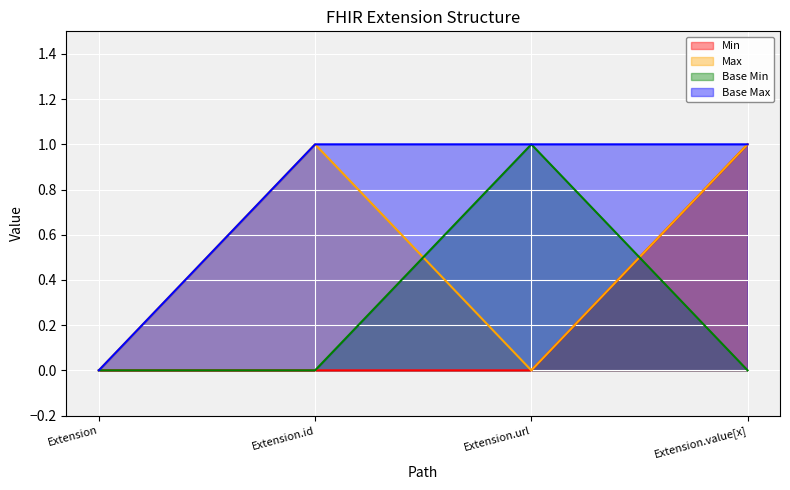

Does the chart display data point markers on the line(s)?

No